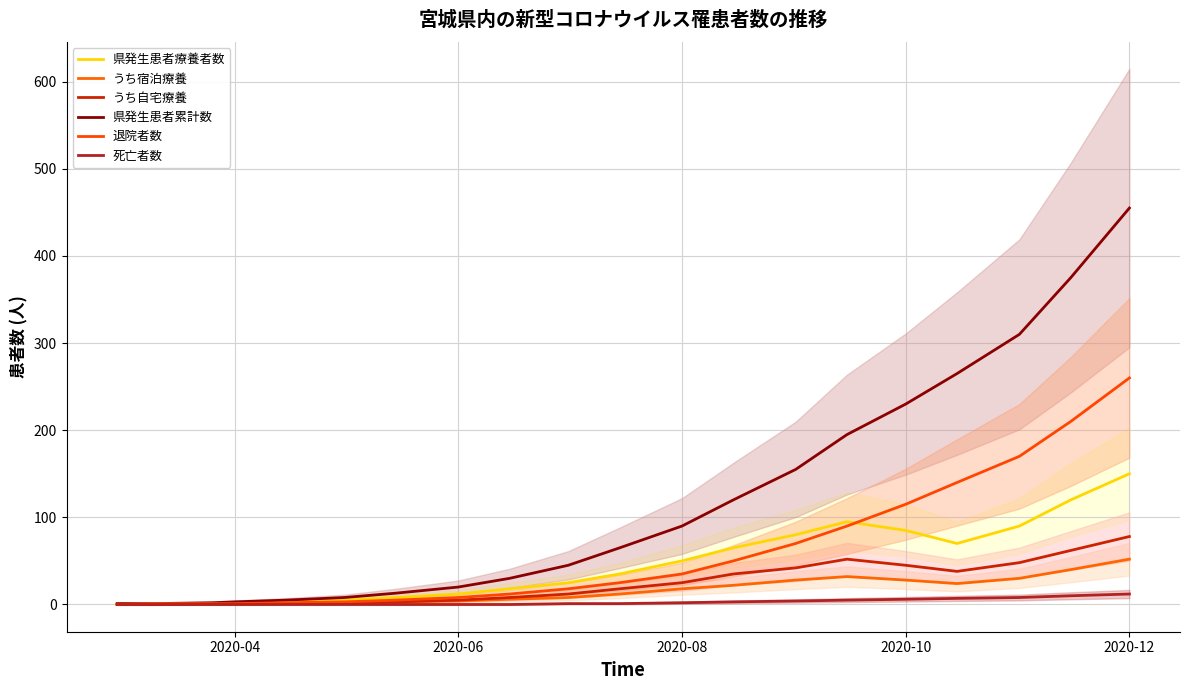

True or false: 退院者数 has more than 1 points higher than both neighbors.

False